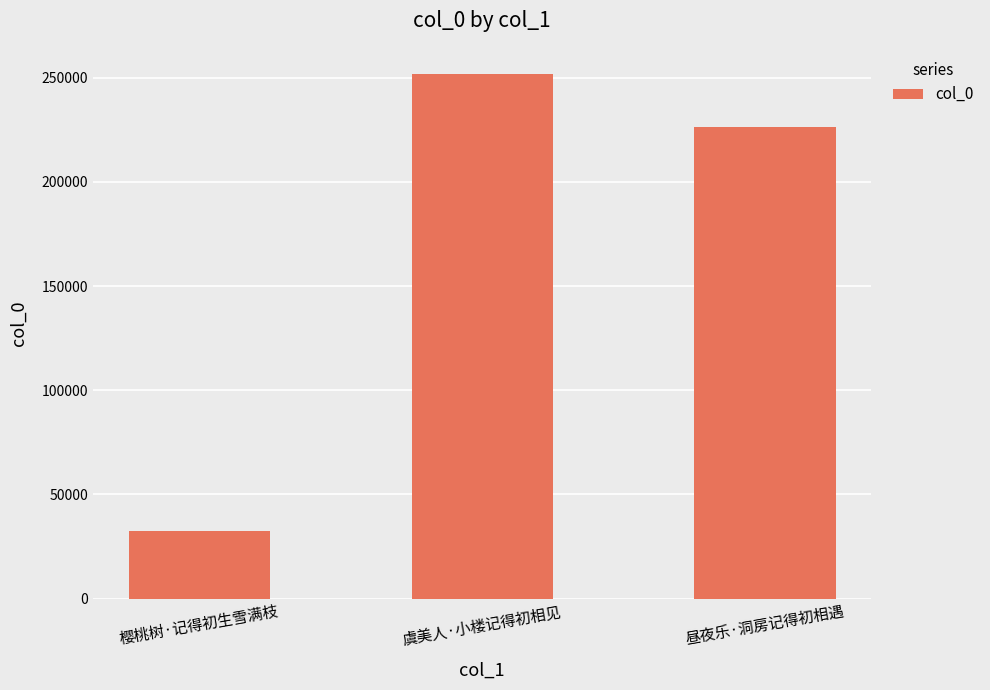

True or false: the data shows 226357 at 昼夜乐·洞房记得初相遇.

True